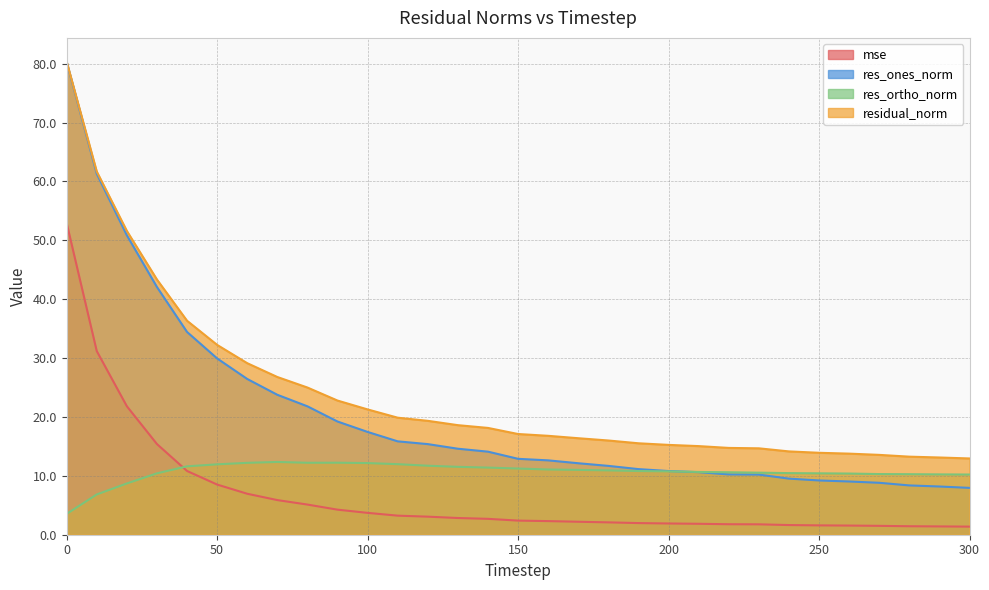

Is it true that res_ones_norm equals 19.8 at 140?

False